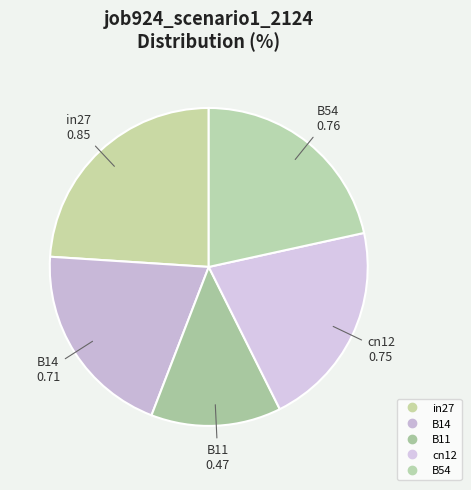

How many segments does this pie chart have?

5